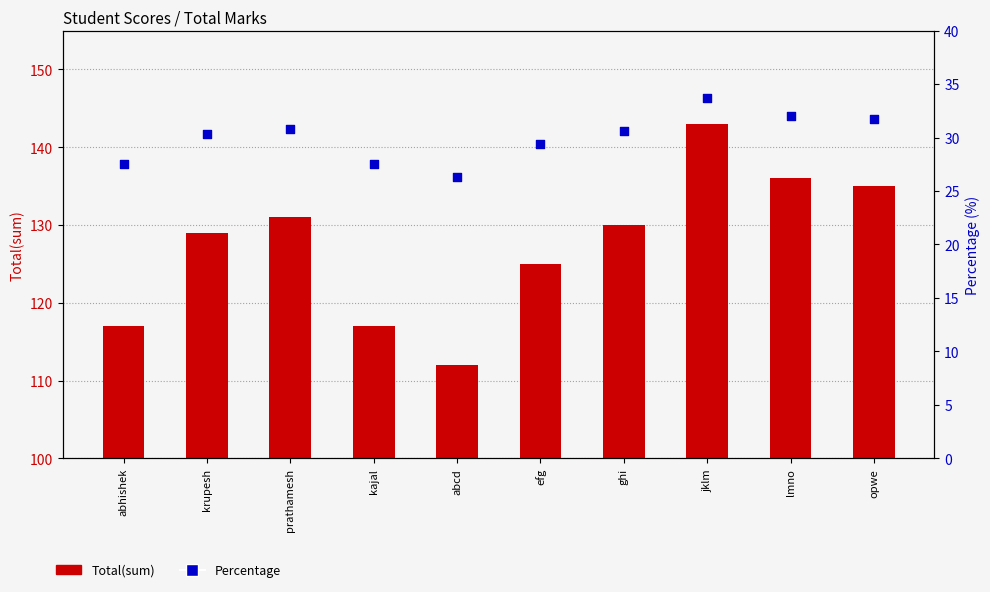

Which series contains the lowest Y value?

Percentage